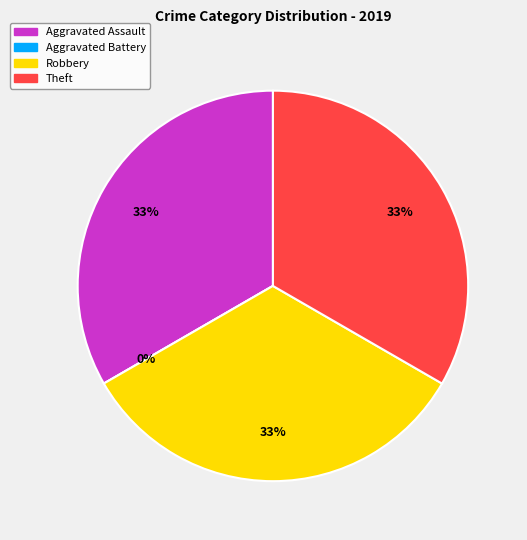

Rank the categories by value from highest to lowest.

Aggravated Assault, Robbery, Theft, Aggravated Battery